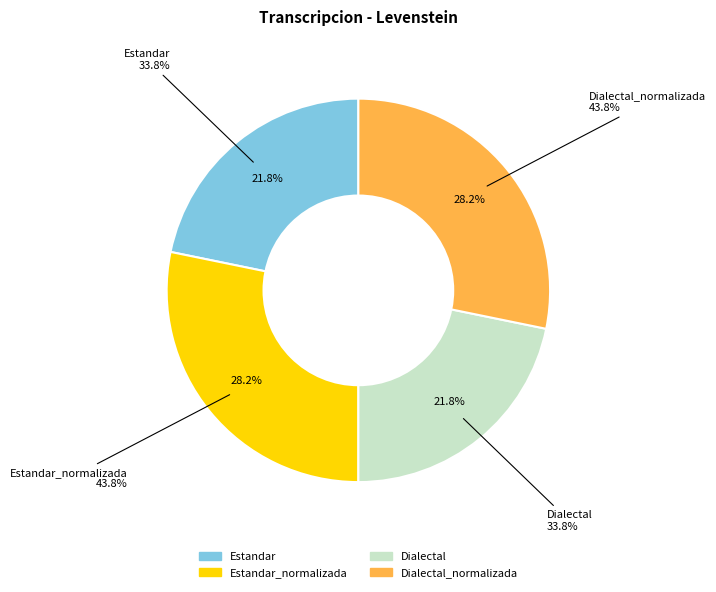

Which category has the smallest portion of the pie?

Estandar